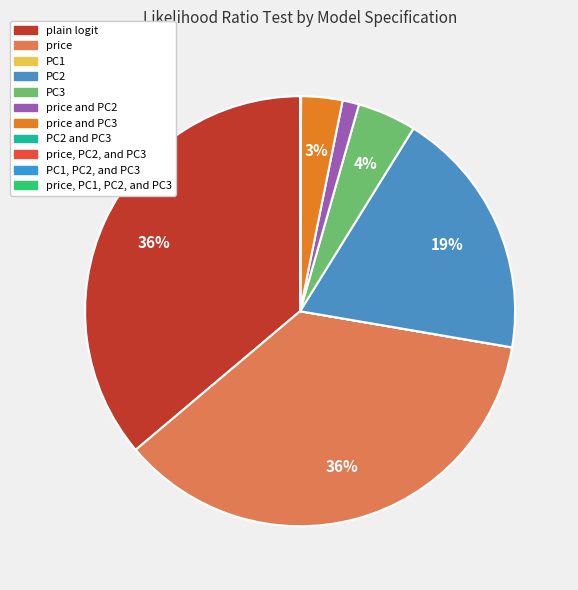

To the nearest percent, what is the average slice percentage?

9%